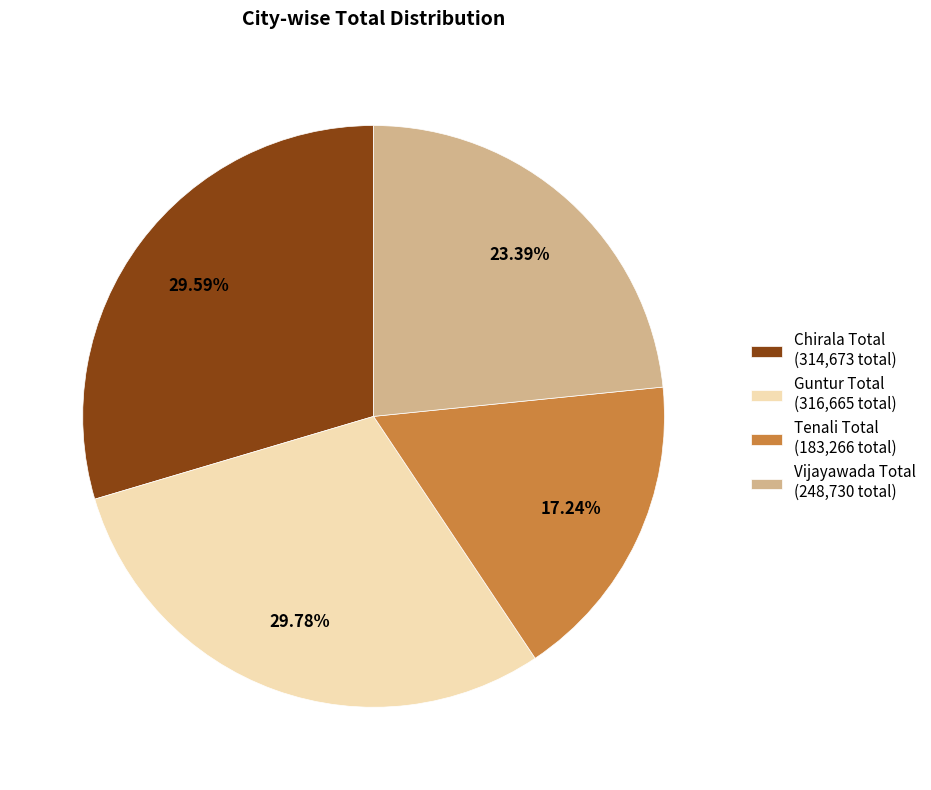

What percentage is the Guntur Total slice, to the nearest percent?

30%